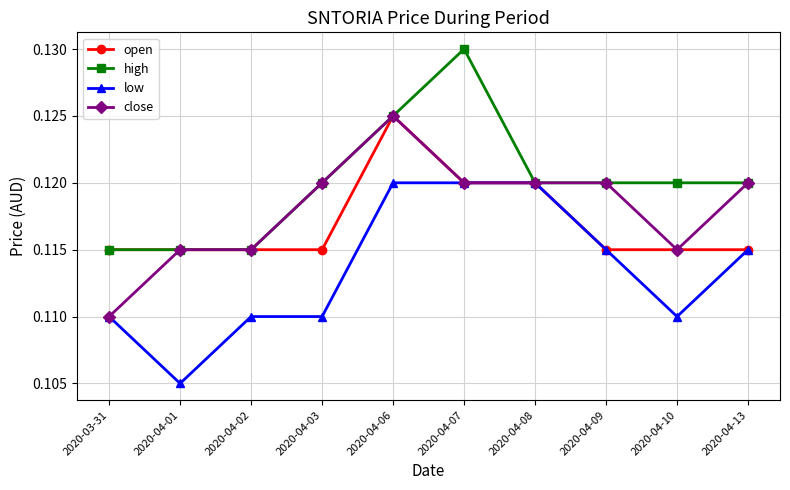

At which category is the sum across all series the highest?

2020-04-06